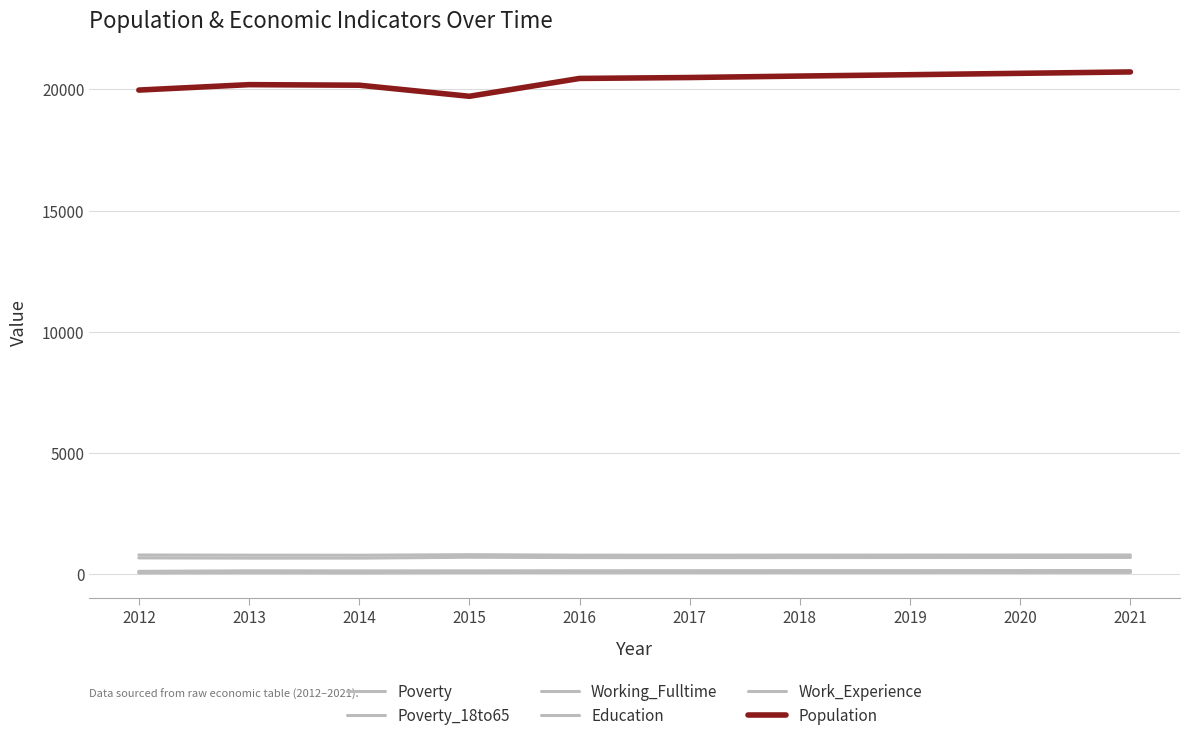

What is the highest value of the Work_Experience series?

810